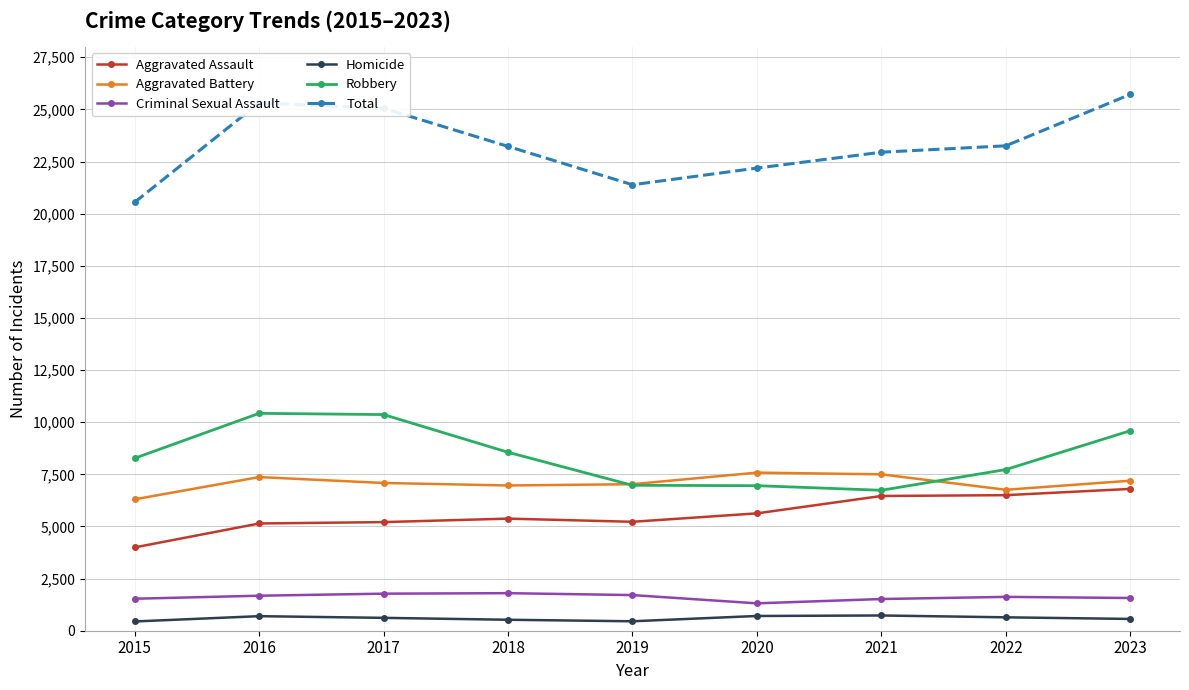

Is the value of Total at 2015 greater than the value of Aggravated Assault at 2017?

Yes